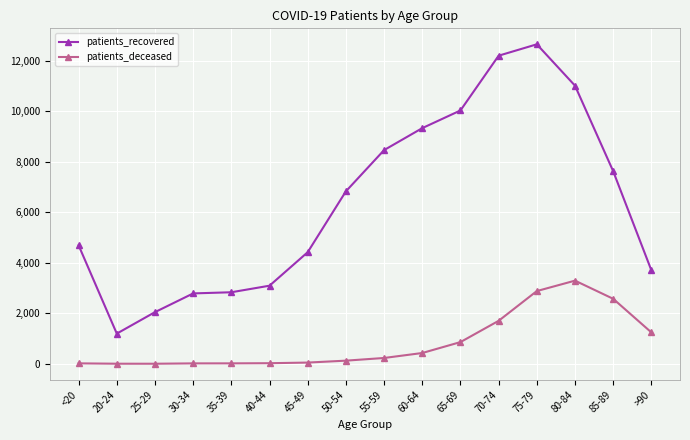

True or false: patients_deceased and patients_recovered intersect in this chart.

False